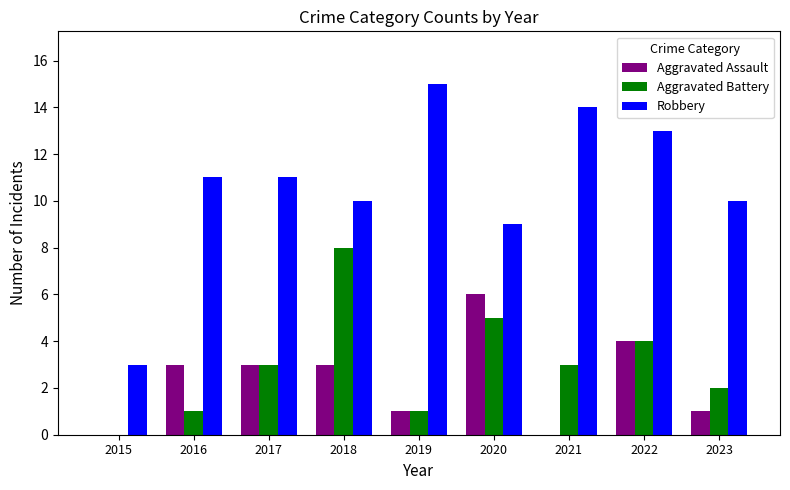

True or false: Aggravated Assault has a value of 5 at 2016.

False